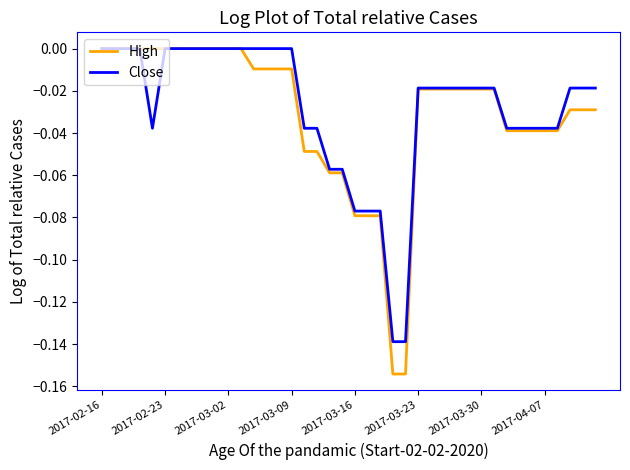

Which series has the widest spread of values?

High